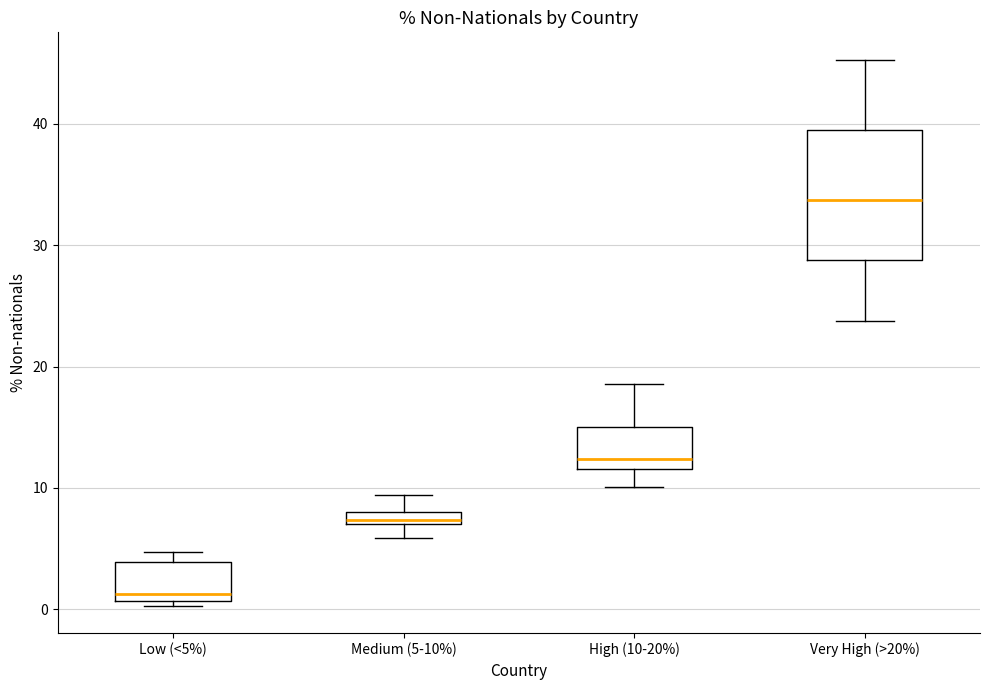

Which box is the tallest, from its lower edge to its upper edge?

Very High (>20%)